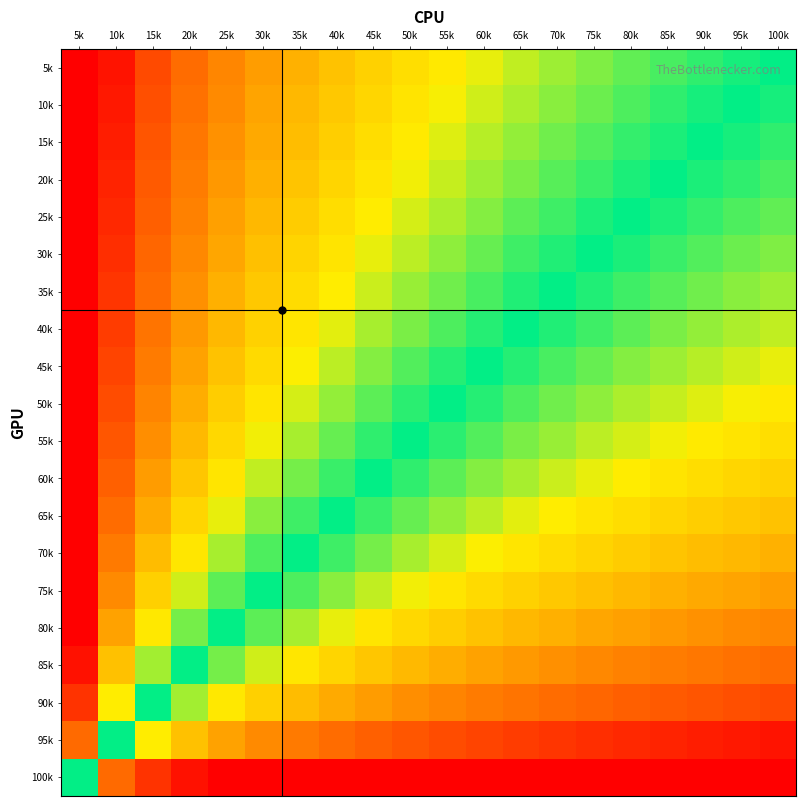

Between 100k and 10k, which is larger?

10k